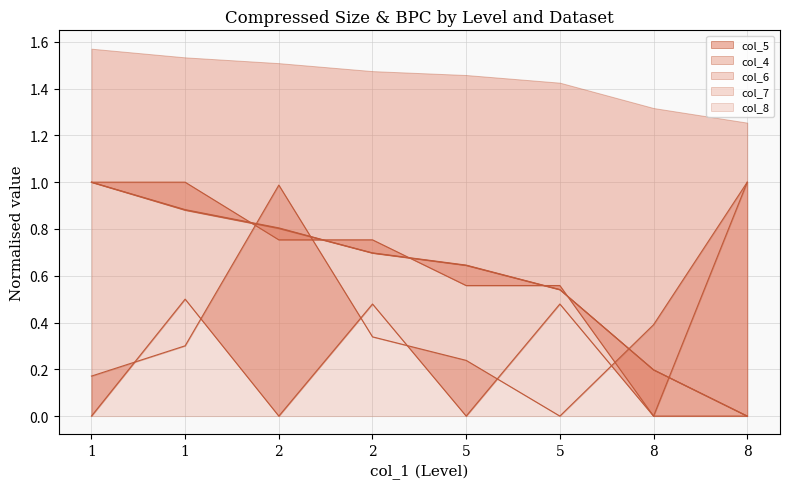

Reading right to left, what are all the values shown in this chart?

col_4_line: 8=0.0	8=0.2	5=0.5	5=0.6	2=0.7	2=0.8	1=0.9	1=1.0
col_5_line: 8=0.0	8=0.0	5=0.6	5=0.6	2=0.8	2=0.8	1=1.0	1=1.0
col_6_line: 8=0.0	8=0.2	5=0.5	5=0.6	2=0.7	2=0.8	1=0.9	1=1.0
col_7_line: 8=1.0	8=0.0	5=0.5	5=0.0	2=0.5	2=0.0	1=0.5	1=0.0
col_8_line: 8=1.0	8=0.4	5=0.0	5=0.2	2=0.3	2=1.0	1=0.3	1=0.2